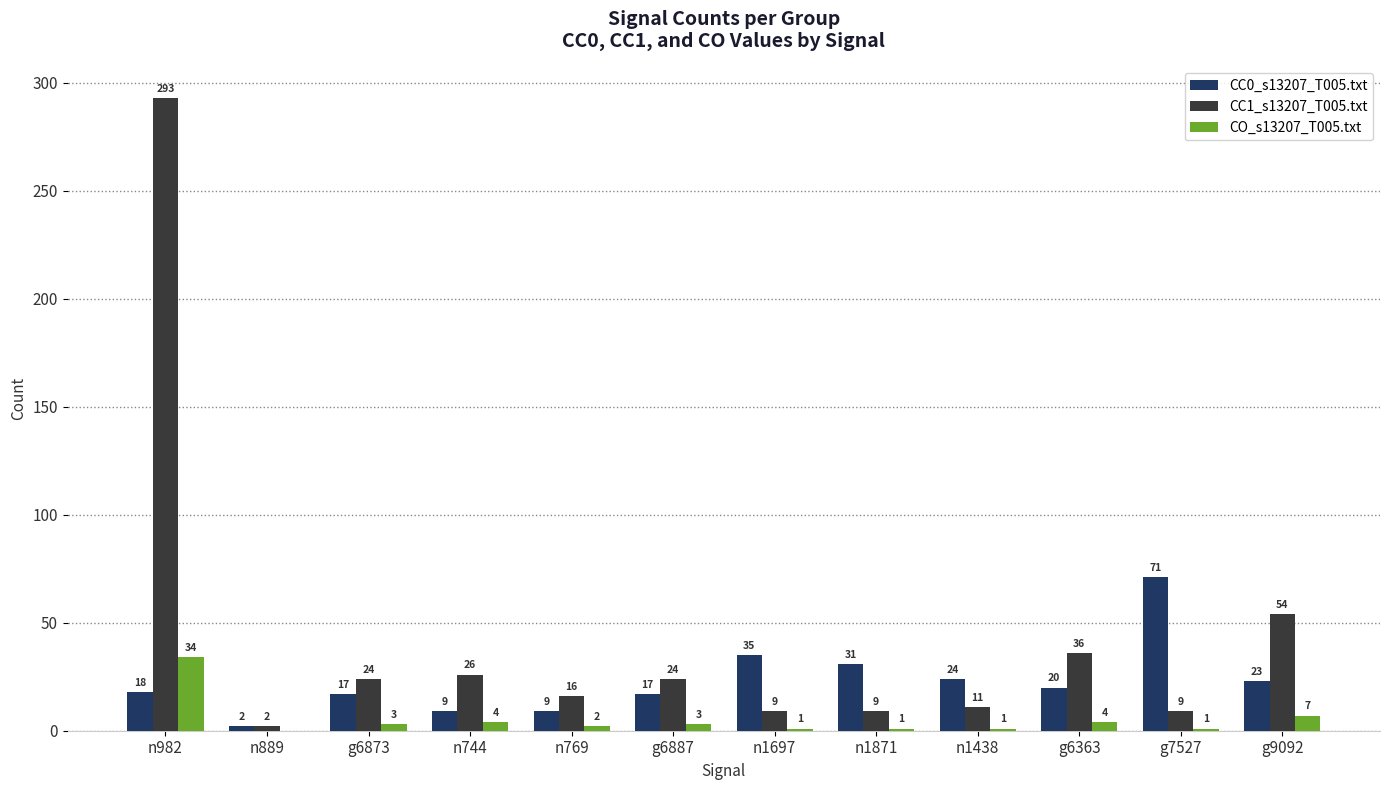

Where is CC0_s13207_T005.txt nearest to the value 36?

n1697